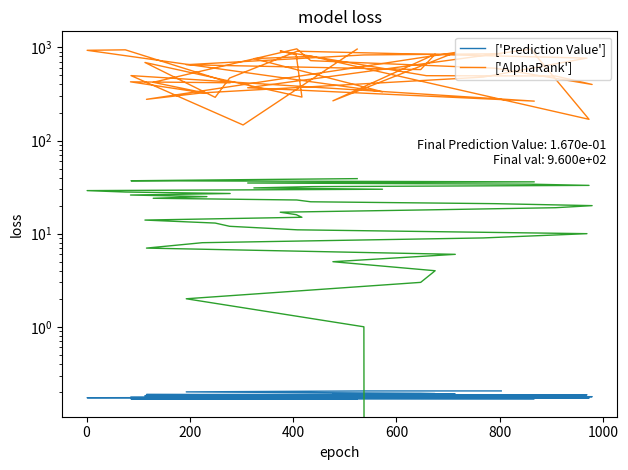

How many values in the AlphaRank series are below 578?

20